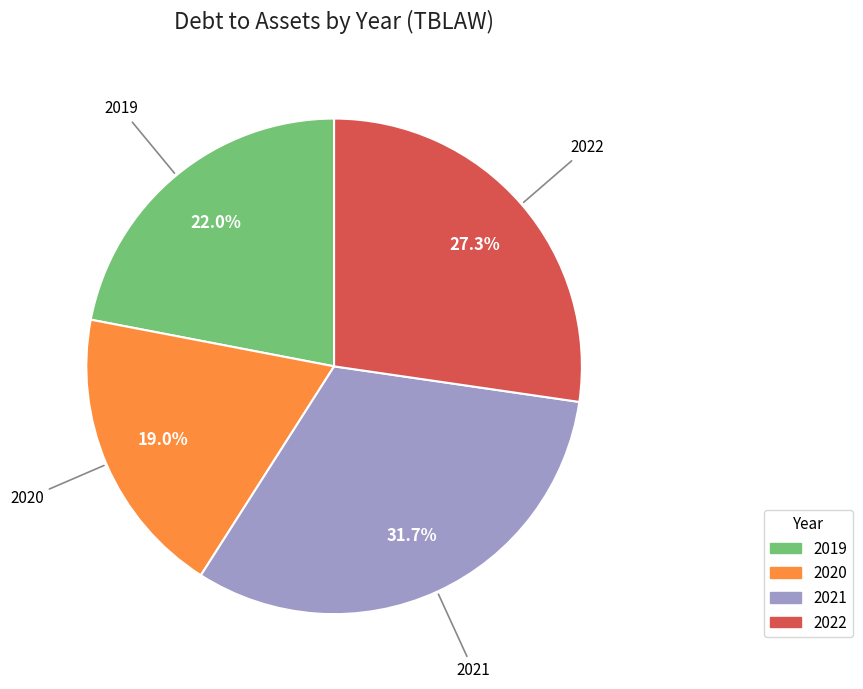

True or false: 2022 accounts for 17% of the total.

False